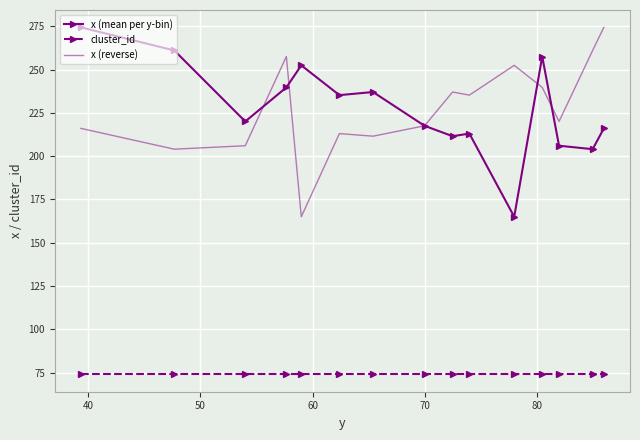

True or false: cluster_id and x (mean per y-bin) cross at least once.

False